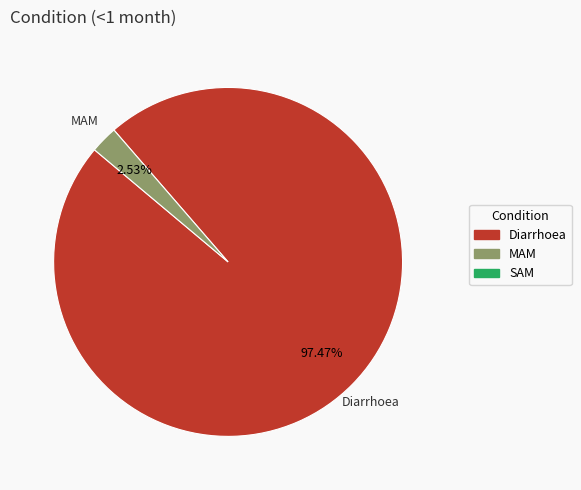

Does any single category account for the majority?

Yes